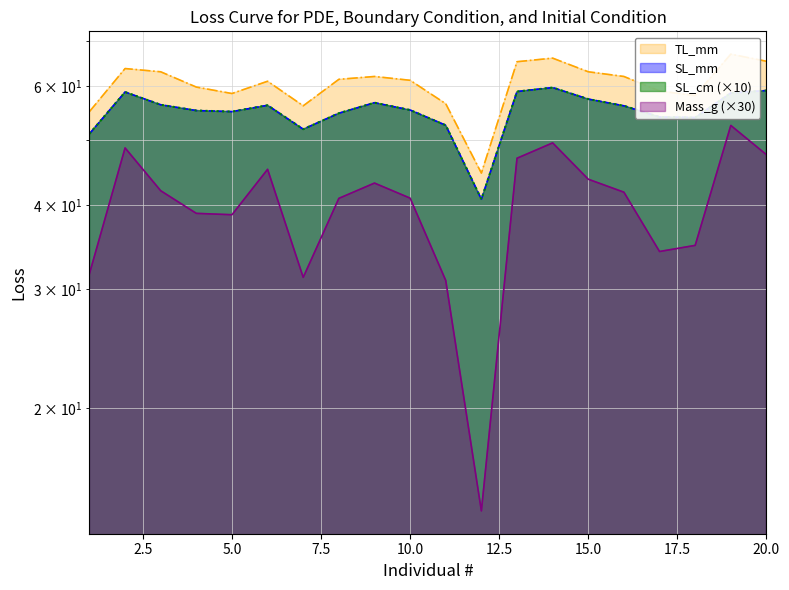

In SL_mm, how many points are higher than both neighbors (excluding endpoints)?

4